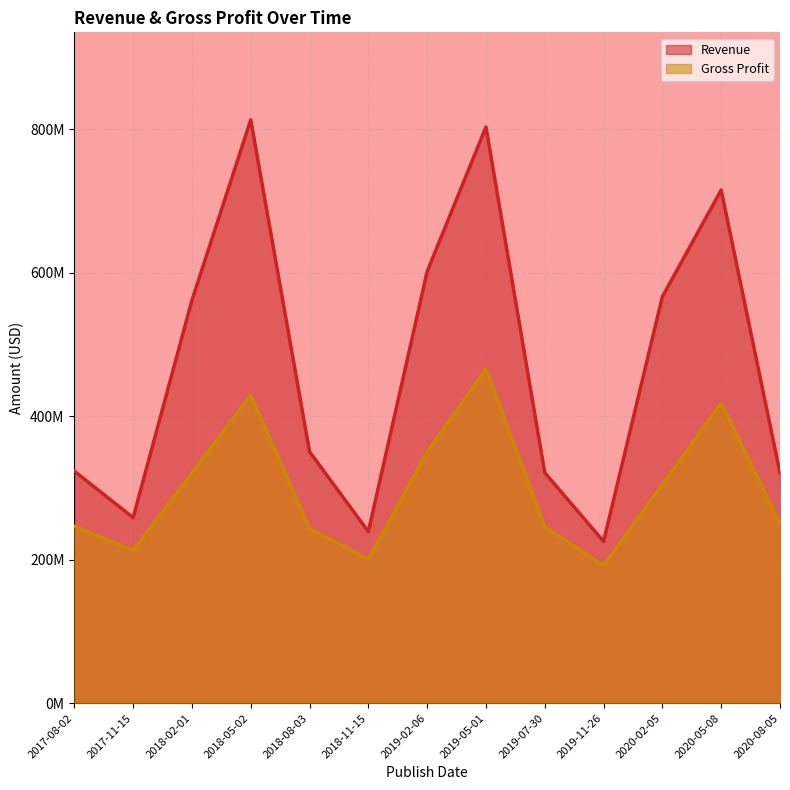

What position from the left is 2017-11-15?

2